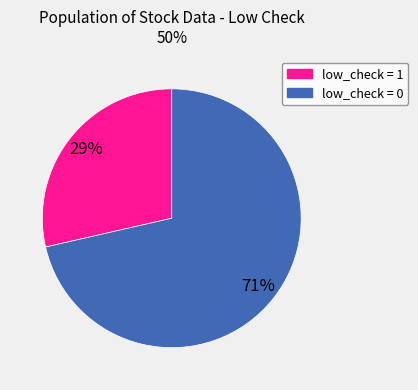

Do low_check = 0 and low_check = 1 together represent more than half of the pie?

Yes